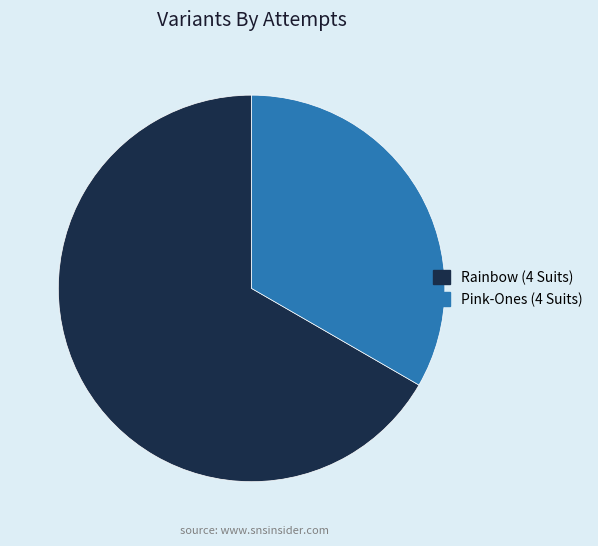

True or false: Pink-Ones (4 Suits) accounts for 33% of the total.

True